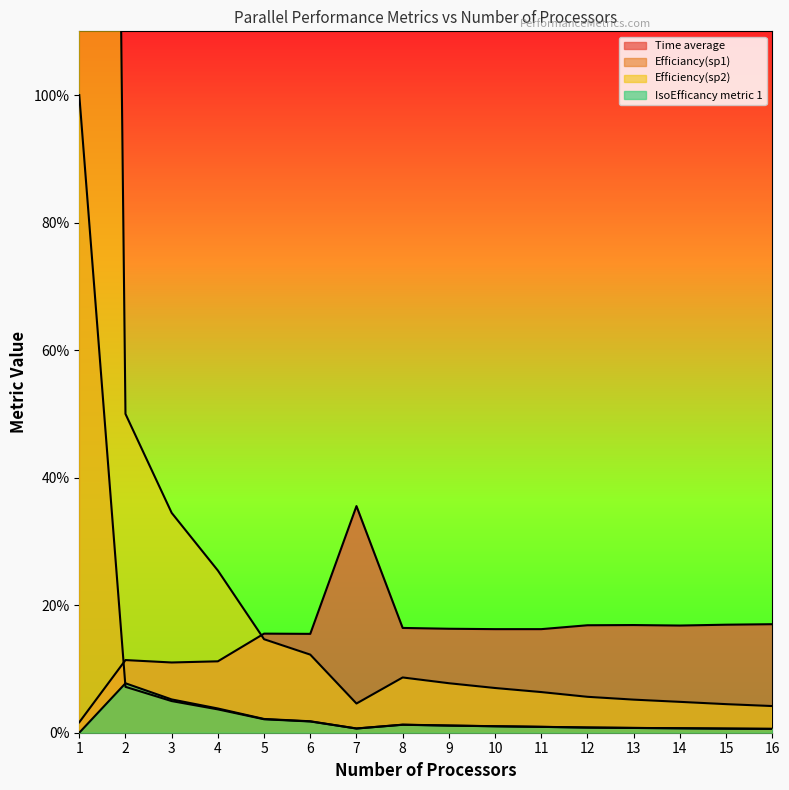

What is the difference between the second highest and second lowest values in the Time average series?

0.1